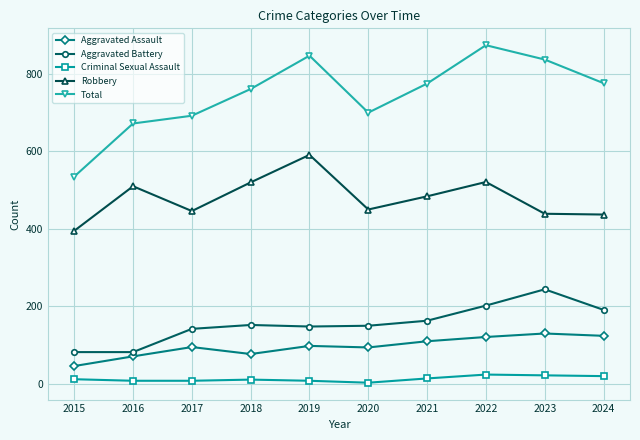

Which series has the largest range (max minus min)?

Total